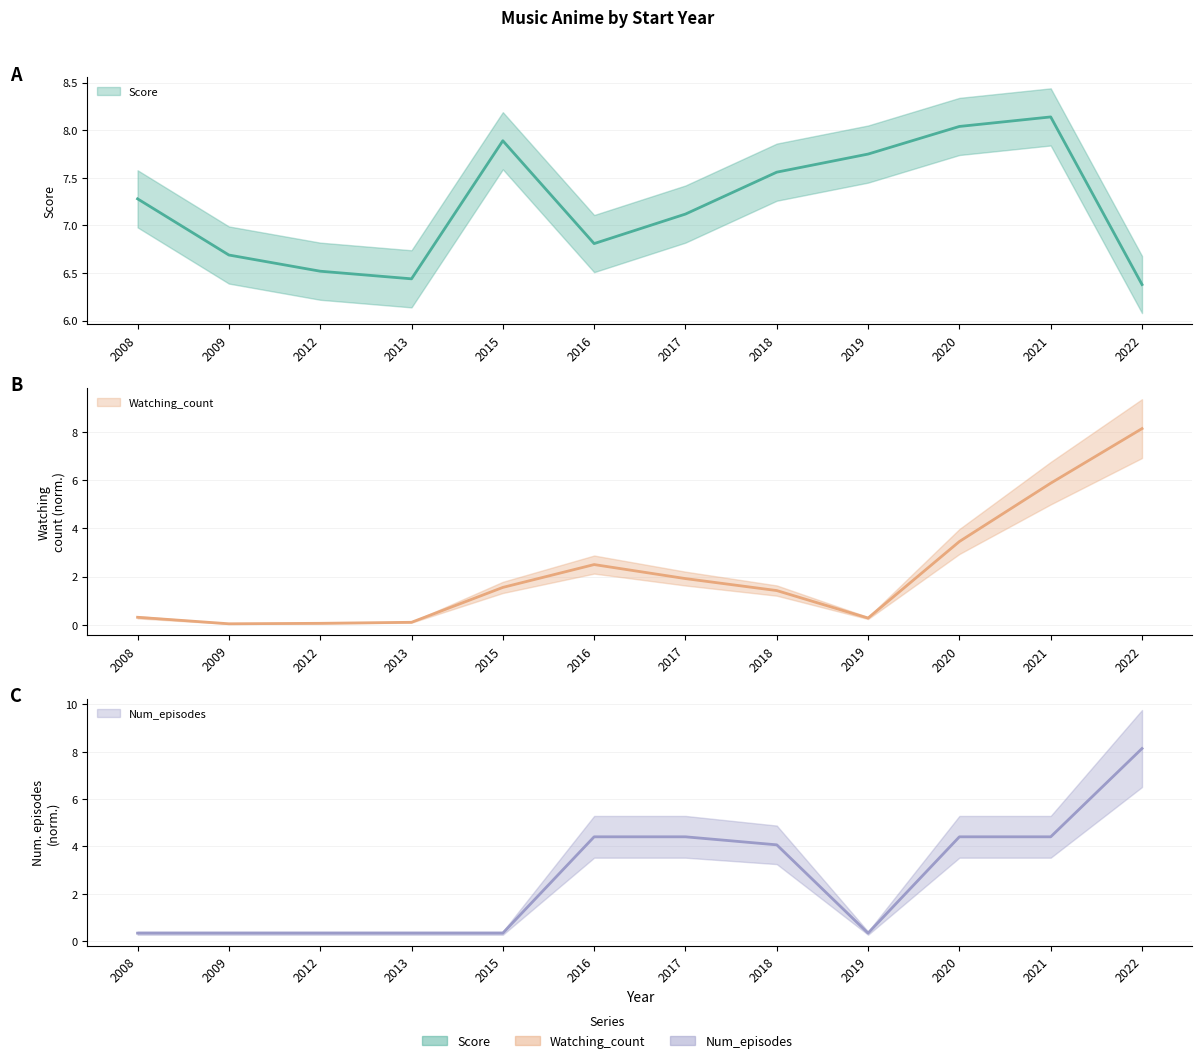

Which series has the largest range (max minus min)?

Watching_count